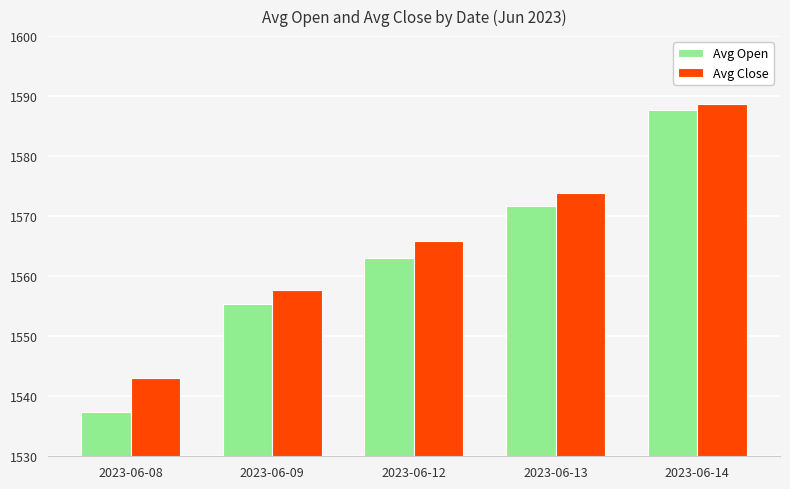

Reading left to right, transcribe all the data shown in this chart.

Avg Open: 2023-06-08=1537.4	2023-06-09=1555.4	2023-06-12=1563.1	2023-06-13=1571.7	2023-06-14=1587.6
Avg Close: 2023-06-08=1543.0	2023-06-09=1557.7	2023-06-12=1565.9	2023-06-13=1573.9	2023-06-14=1588.7